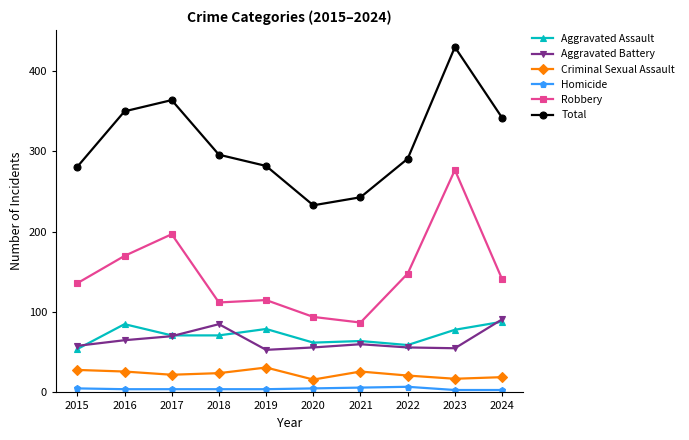

Is this an area chart (filled region under the line)?

No